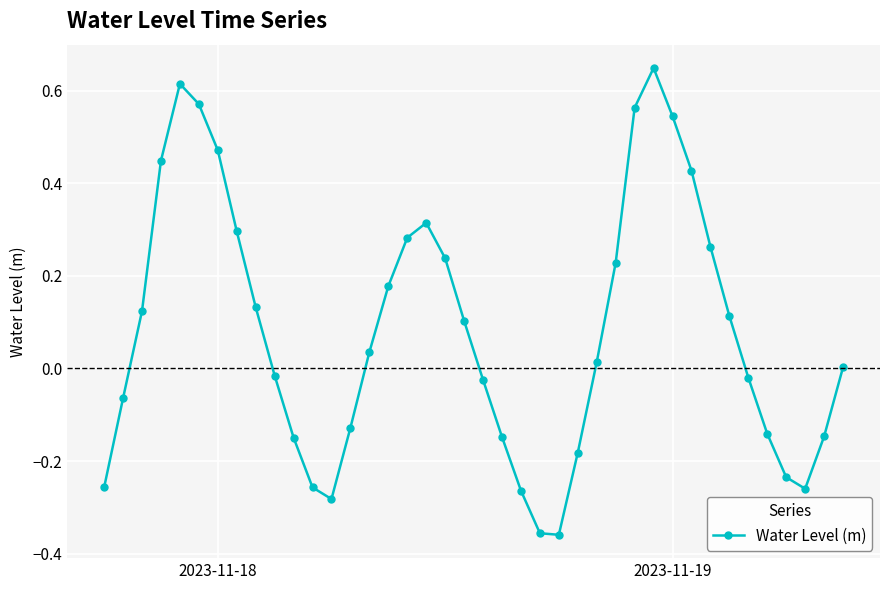

What is the difference between the second highest and second lowest values?

1.0